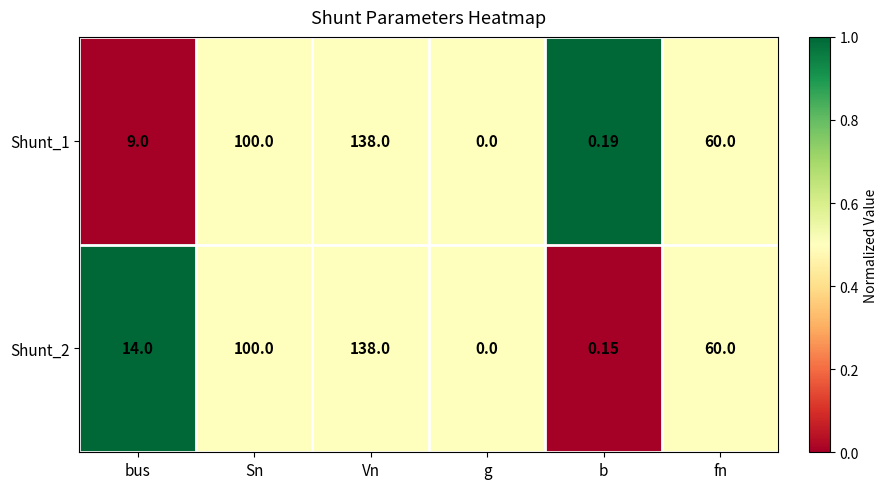

Is the value of Shunt_2 at Sn greater than the value of Shunt_1 at g?

Yes